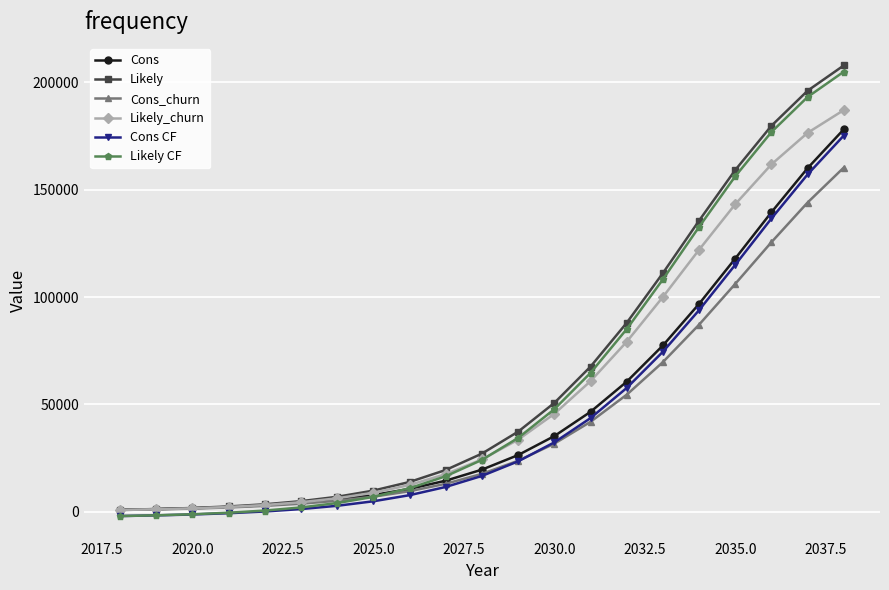

What is the greatest value displayed?

207916.8